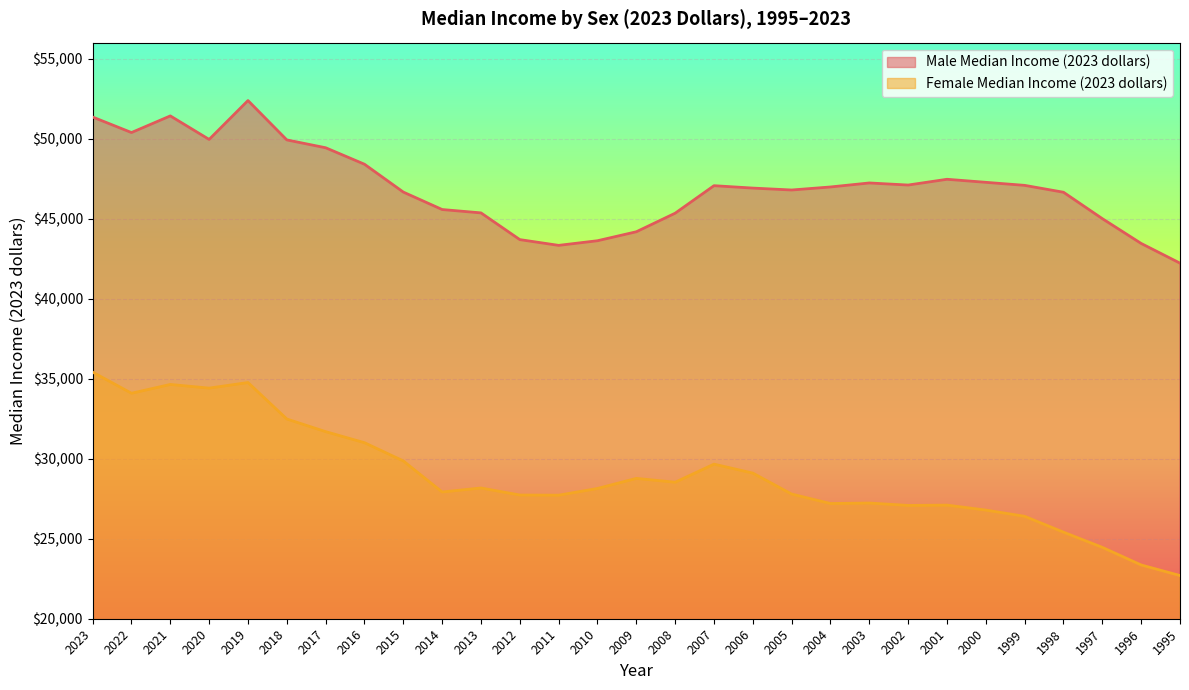

Does the chart display data point markers on the line(s)?

No